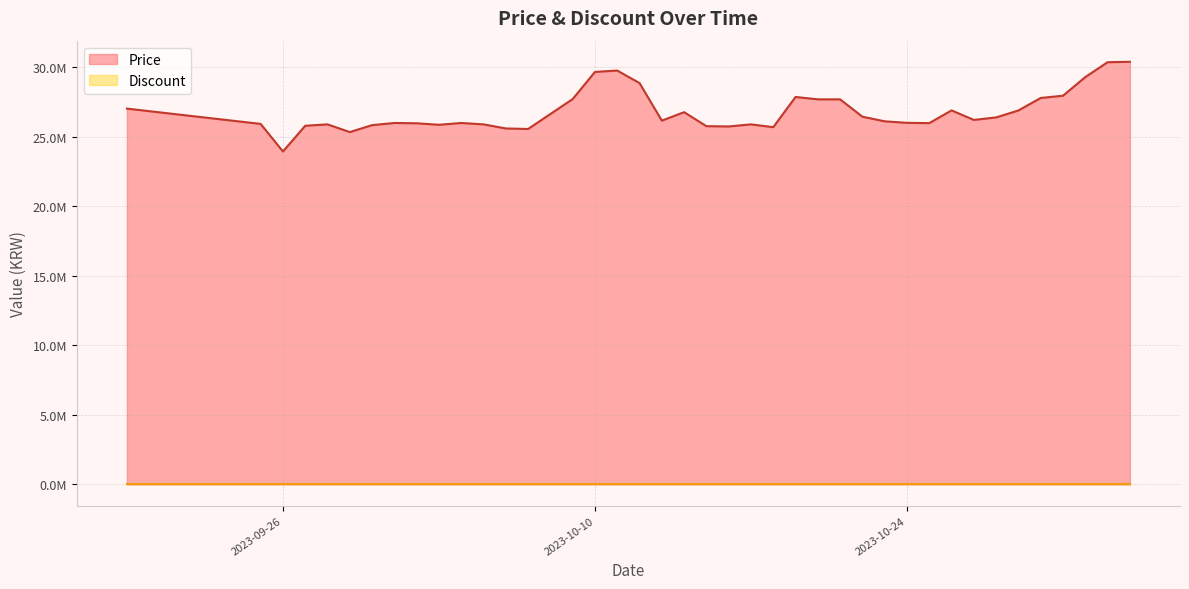

Read the value at 2023-09-27, to the nearest 10.

25800000